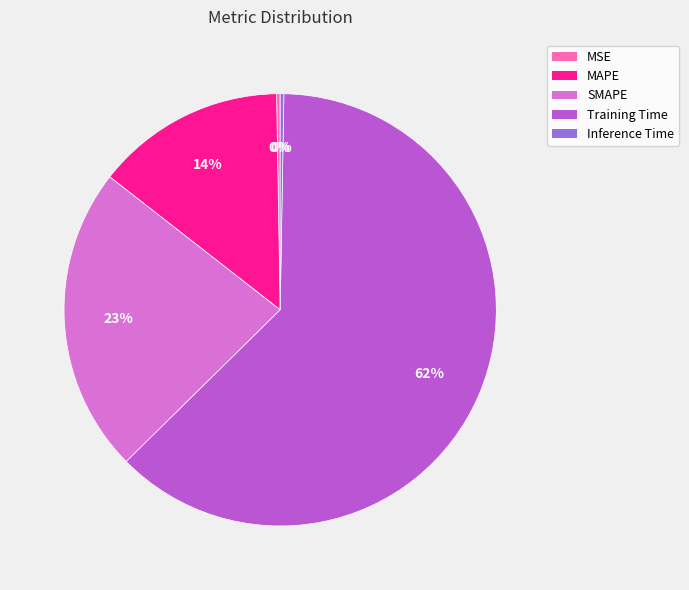

To the nearest percent, what is the combined percentage of SMAPE and MAPE?

37%